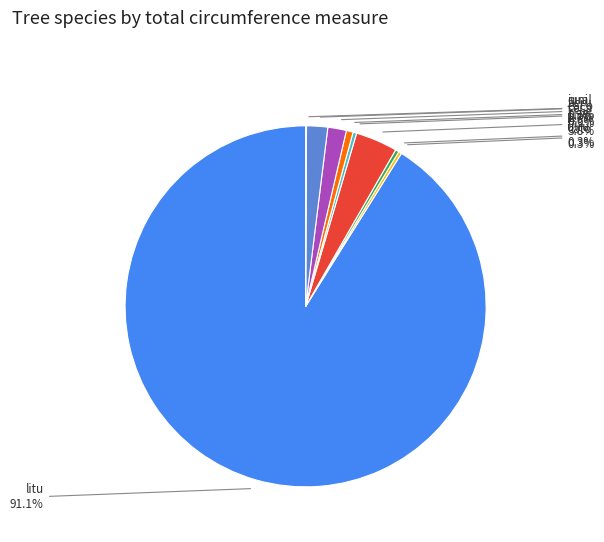

Combined, do ploc and ceca account for over 50%?

No